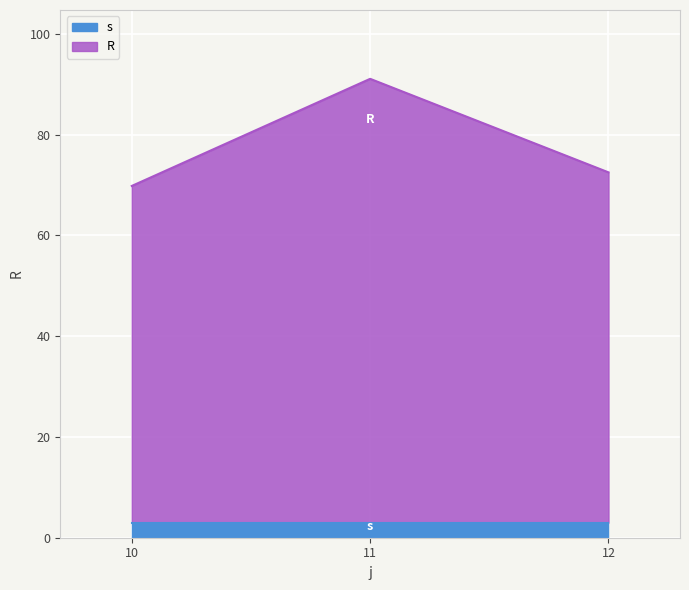

At which category is the sum across all series the highest?

11